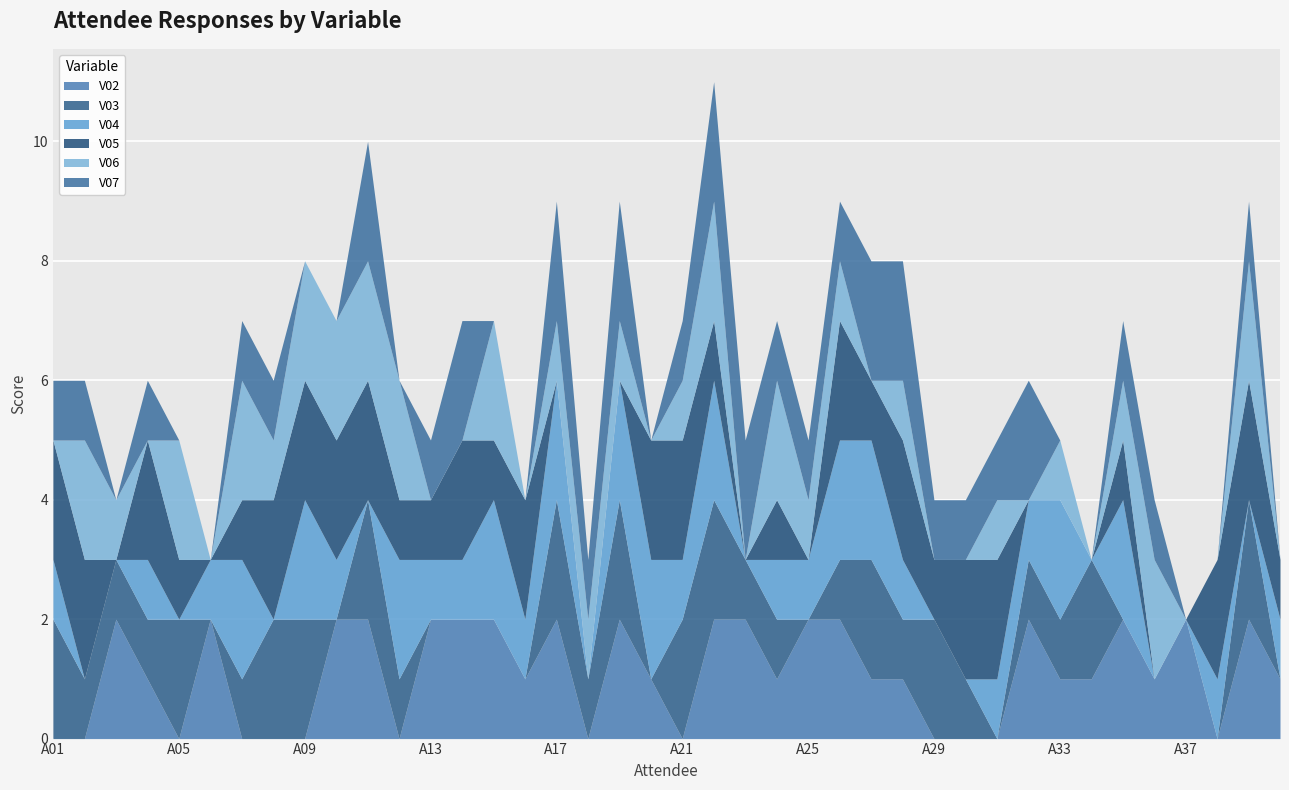

Is the value of V05 at A02 greater than the value of V02 at A30?

Yes